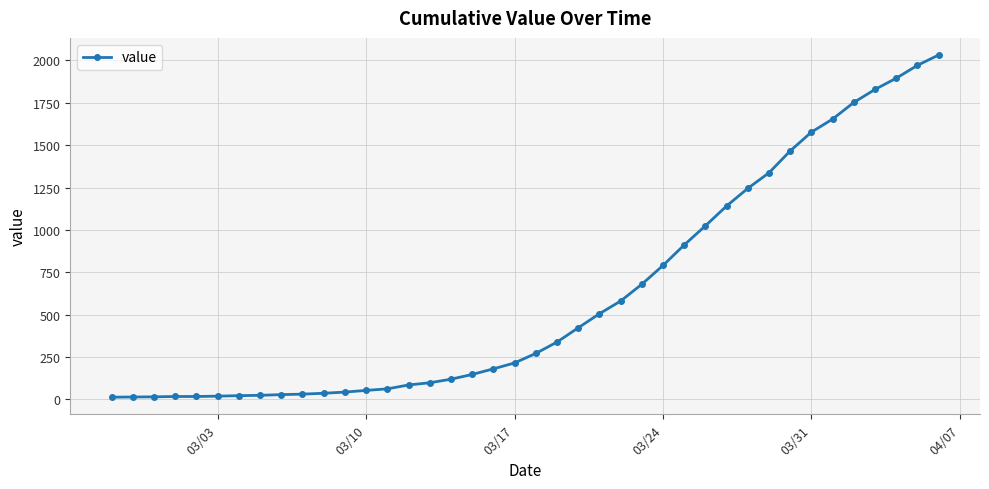

What is the greatest value displayed?

2032